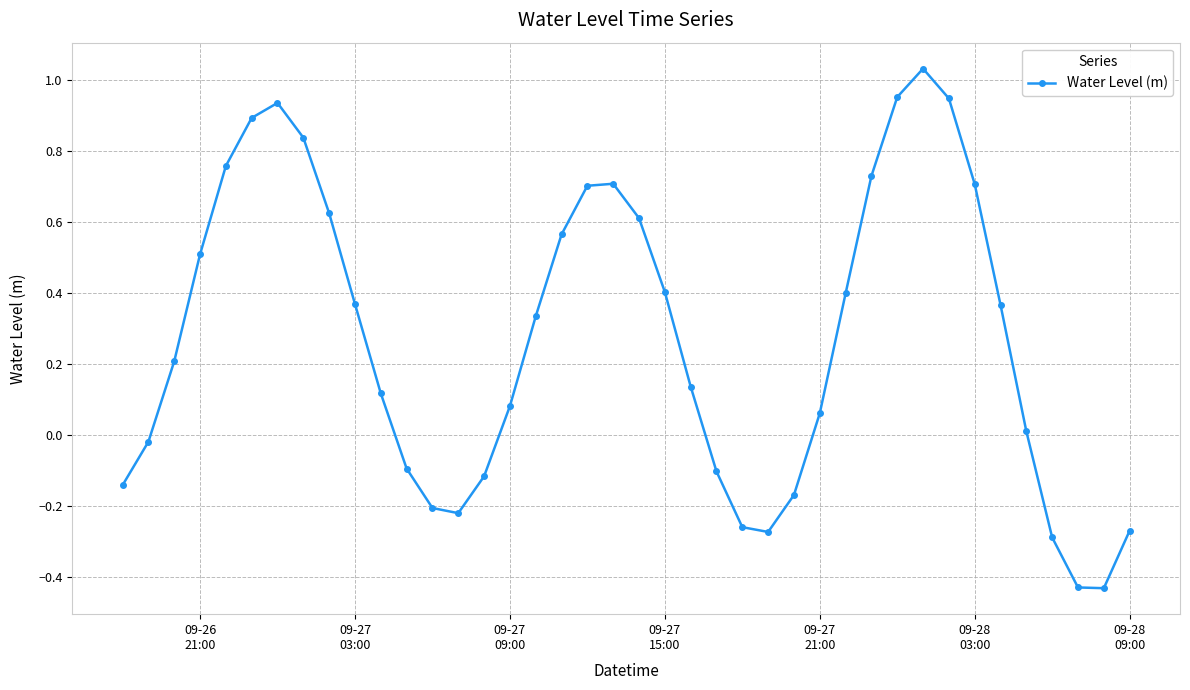

How many lines are shown in the chart?

1